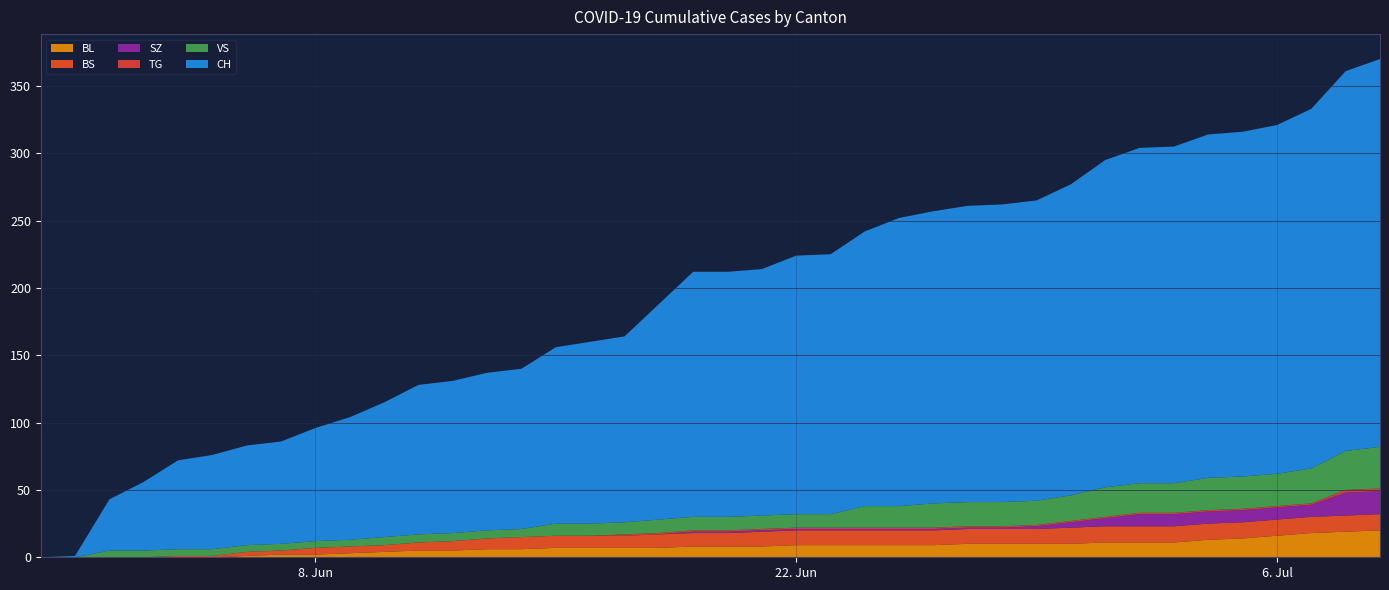

Reading right to left, list all the values displayed in this chart.

BL: 20	19	18	16	14	13	11	11	11	10	10	10	10	9	9	9	9	9	8	8	8	7	7	7	7	6	6	5	5	4	3	2	2	1	0	0	0	0	0	0
BS: 12	12	12	12	12	12	12	12	12	12	11	11	11	11	11	11	11	11	11	10	10	10	9	9	9	9	8	7	6	5	5	5	3	3	1	1	0	0	0	0
SZ: 17	17	9	9	9	9	9	9	6	4	2	1	1	1	1	1	1	1	1	1	1	0	0	0	0	0	0	0	0	0	0	0	0	0	0	0	0	0	0	0
TG: 2	2	1	1	1	1	1	1	1	1	1	1	1	1	1	1	1	1	1	1	1	1	1	0	0	0	0	0	0	0	0	0	0	0	0	0	0	0	0	0
VS: 31	29	26	24	24	24	22	22	22	19	18	18	18	18	16	16	10	10	10	10	10	10	9	9	9	6	6	6	6	6	5	5	5	5	5	5	5	5	0	0
CH: 288	282	267	259	256	255	250	249	243	231	223	221	220	217	214	204	193	192	183	182	182	160	138	135	131	119	117	113	111	100	91	84	76	74	70	66	51	38	1	0